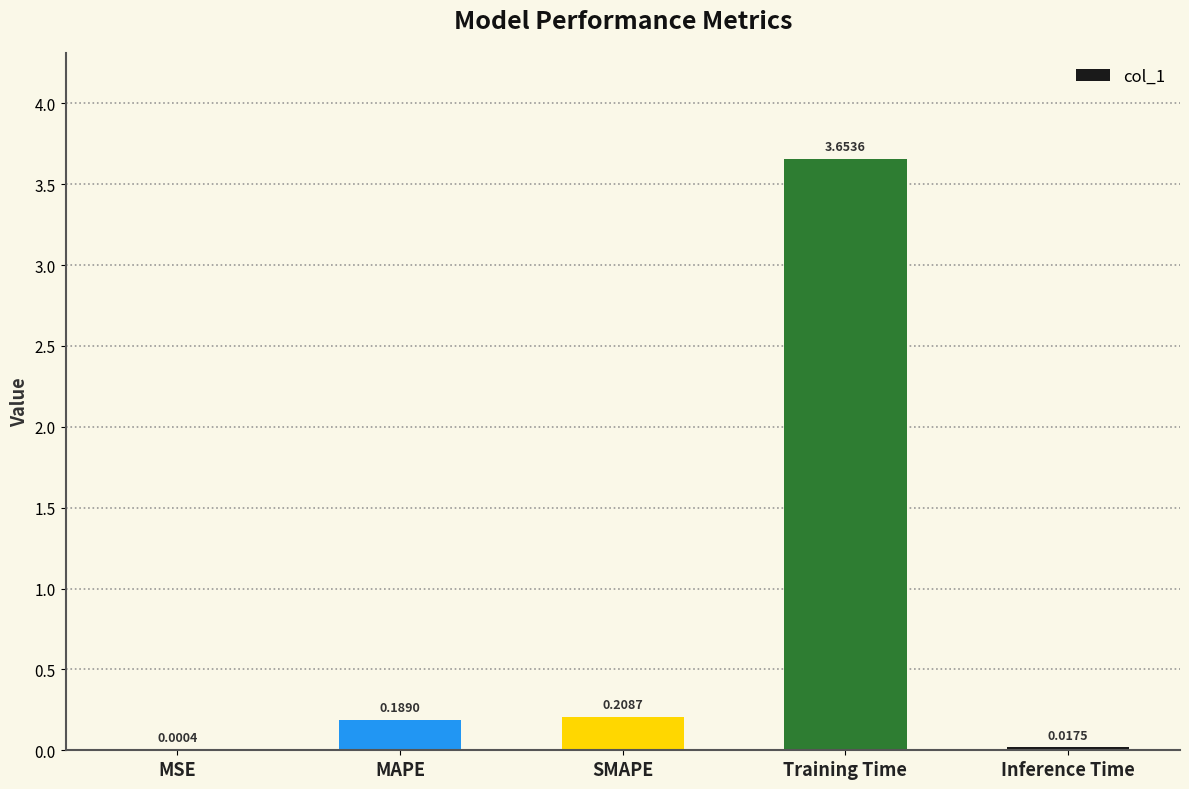

What is the sum of all values?

4.1